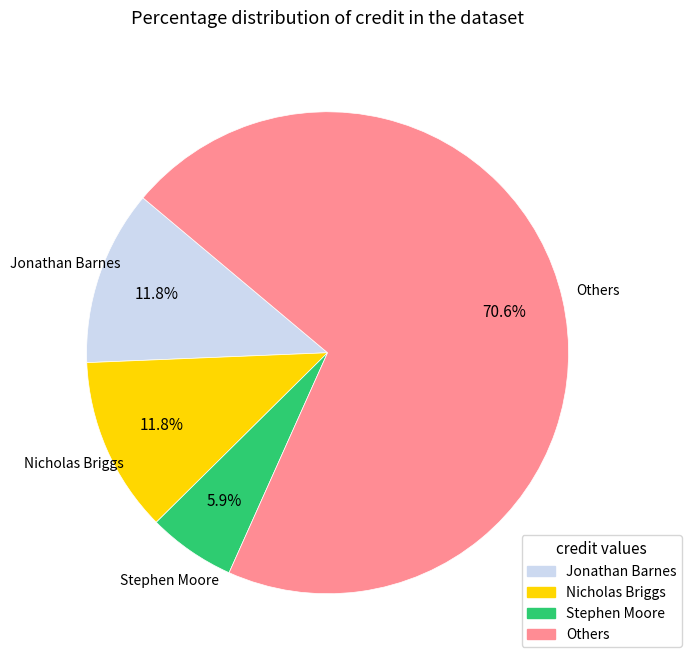

How many segments does this pie chart have?

4